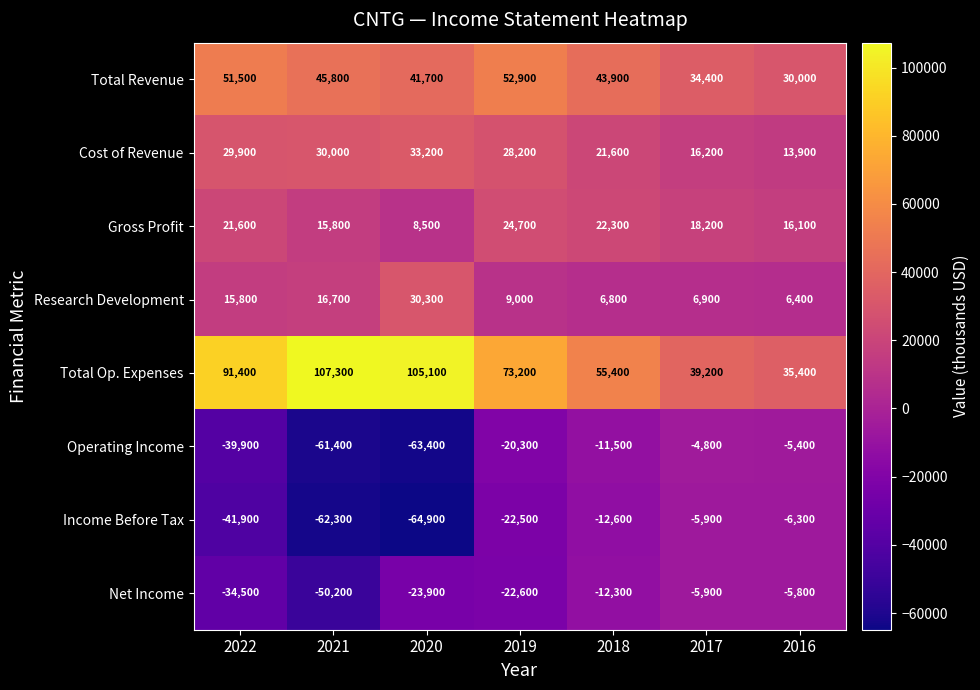

The value of Total Op. Expenses at 2021 is 107300. True or false?

True